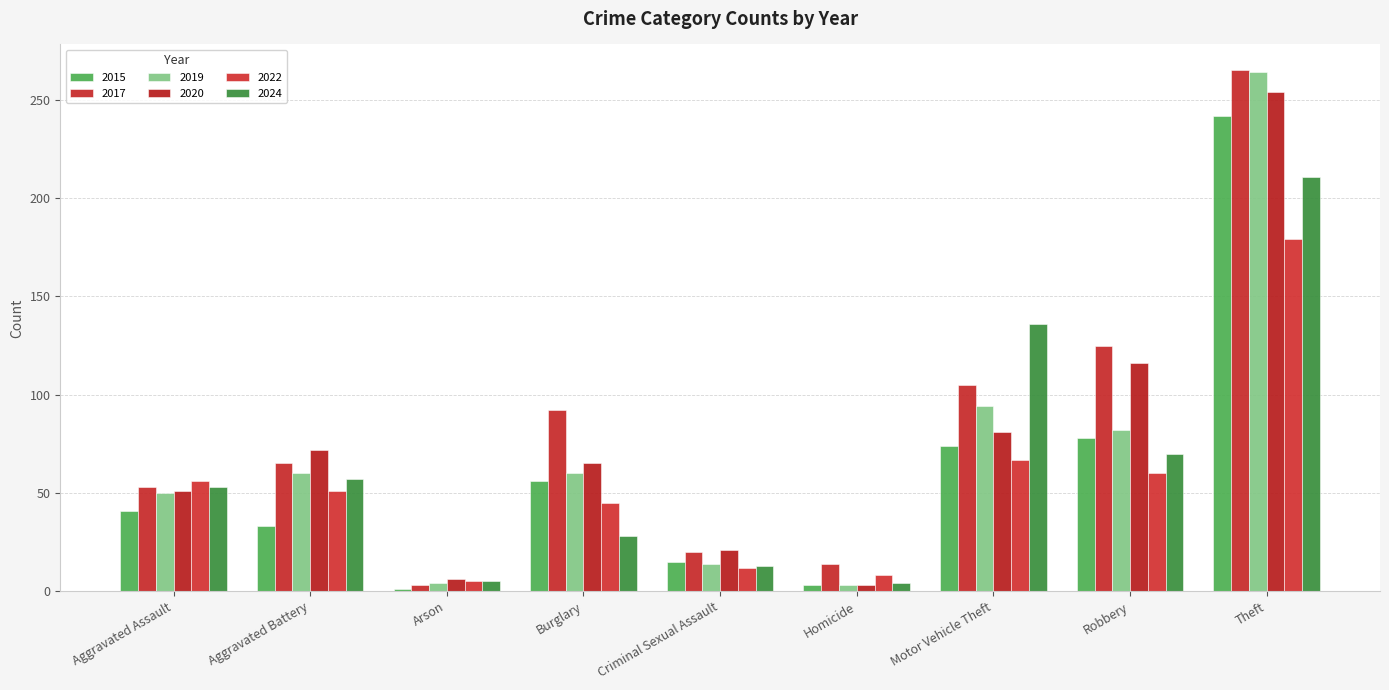

What is the average value of the 2017 series?

82